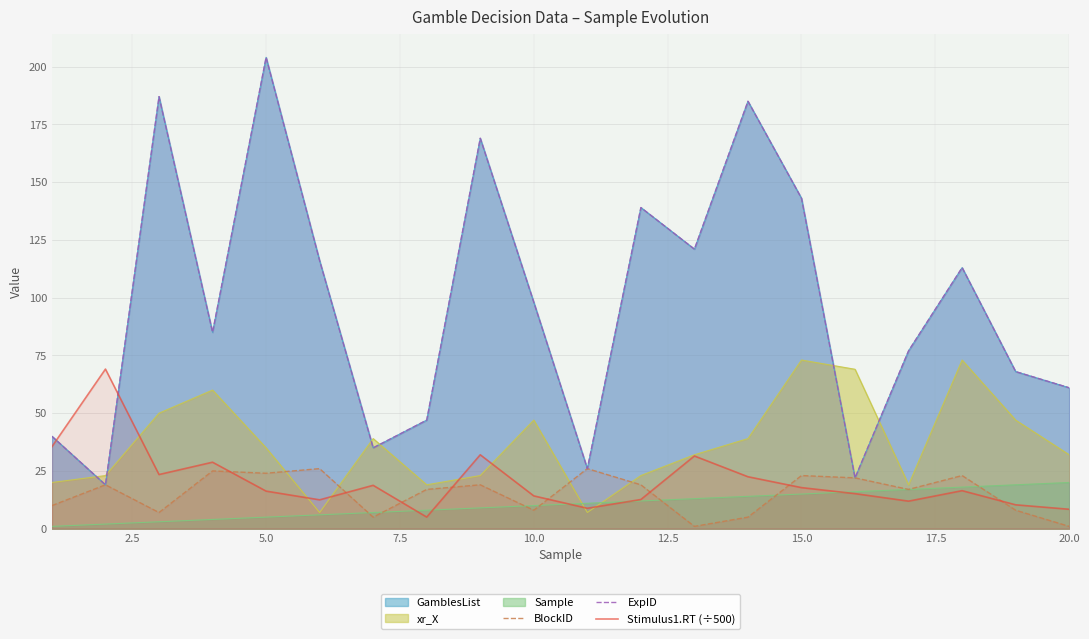

What is the maximum value for BlockID?

26.0